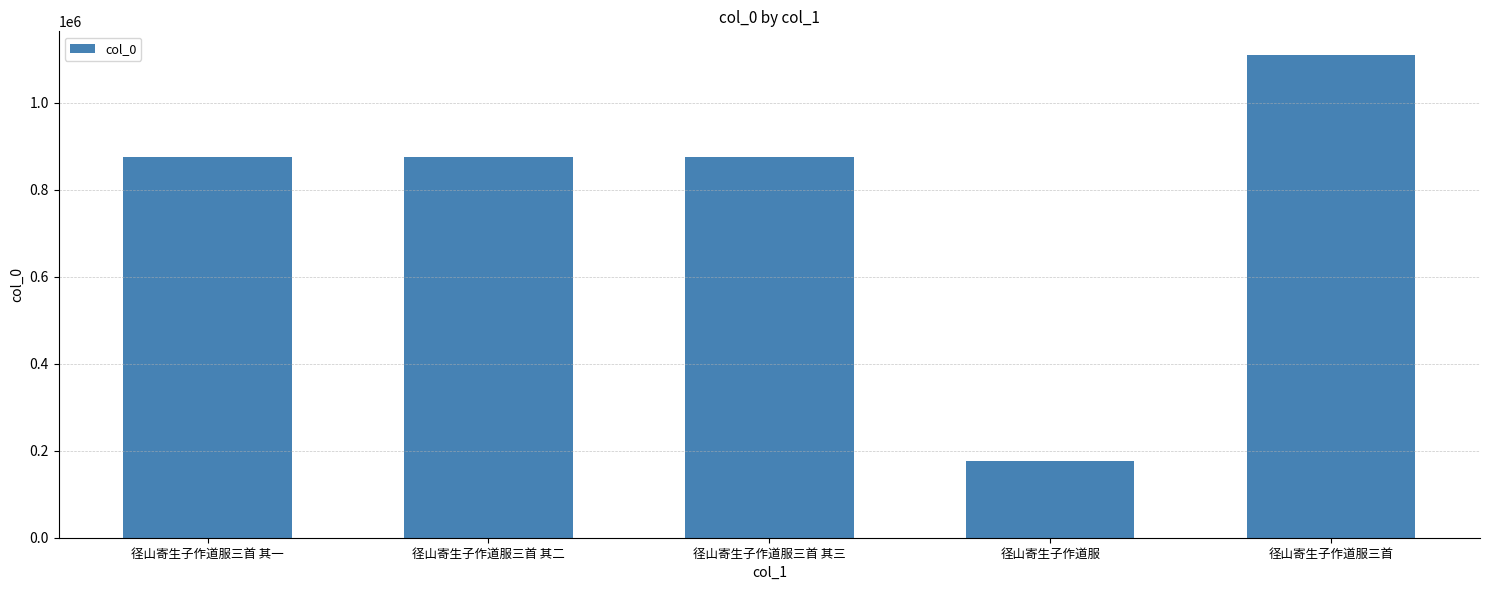

True or false: the data shows 175828 at 径山寄生子作道服.

True